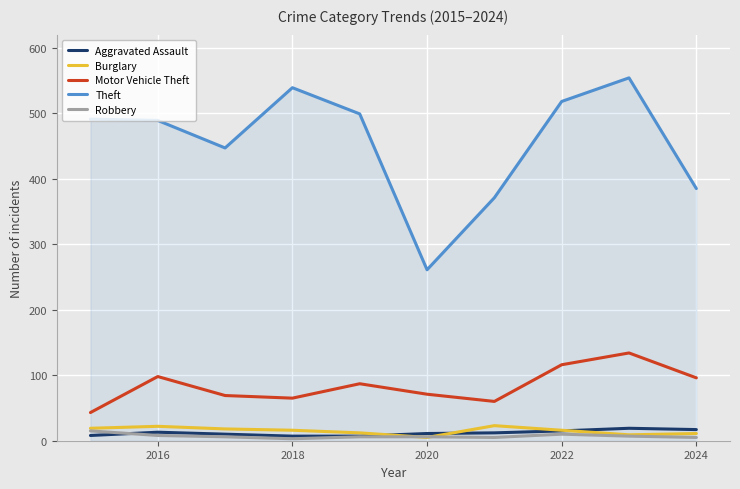

Which series has the largest range (max minus min)?

Theft